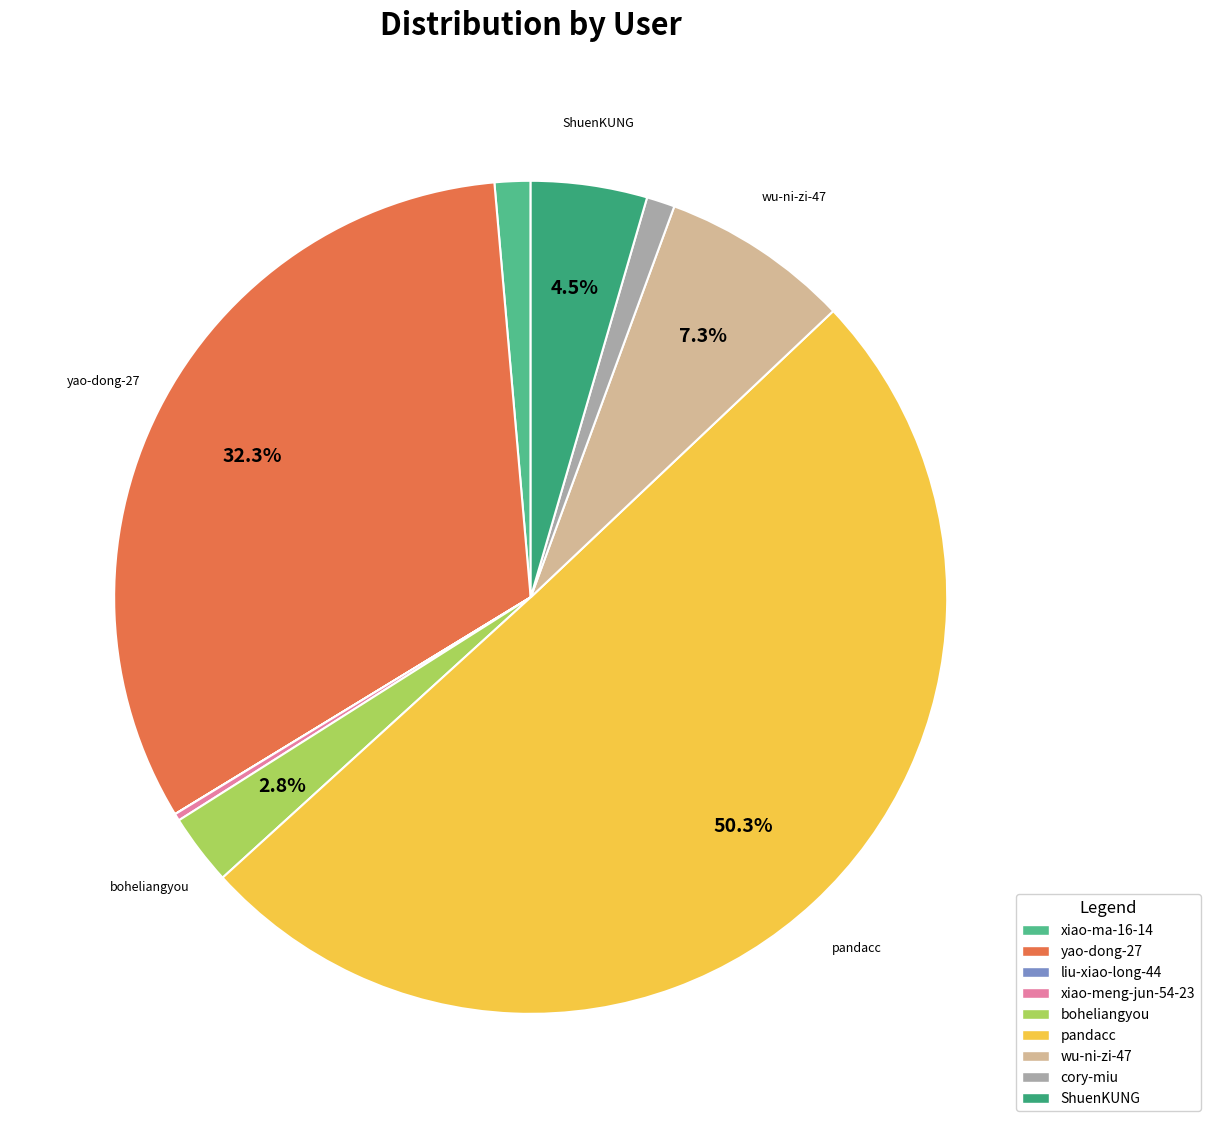

Which slice represents more than half of the pie?

pandacc